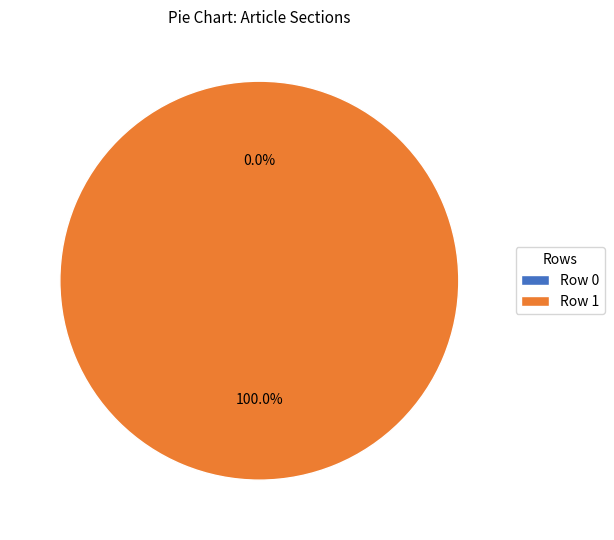

Is there any slice that represents more than half of the pie?

Yes